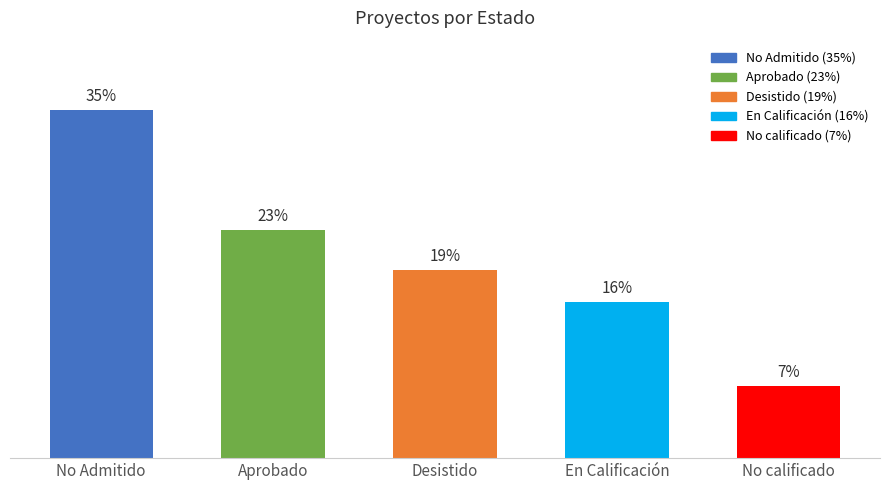

Does the chart contain stacked bars?

No